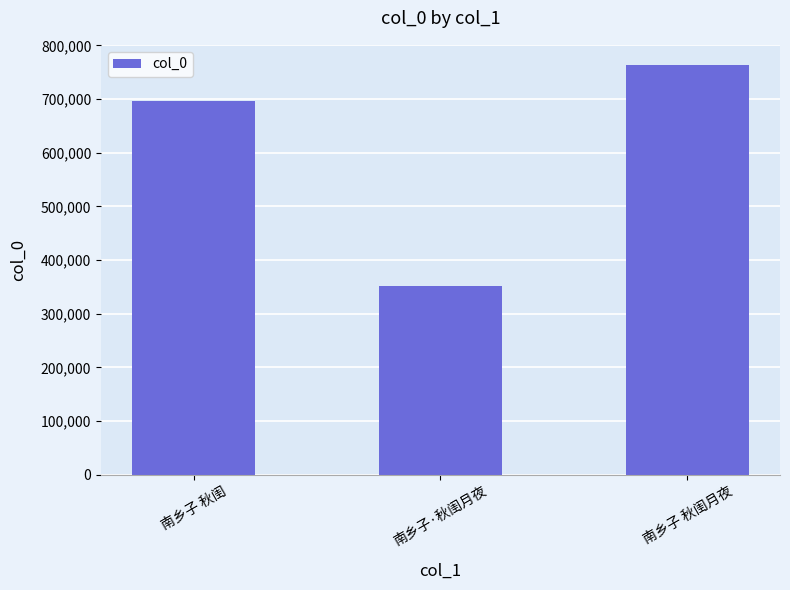

Reading left to right, what are all the values shown in this chart?

696849	351096	762884